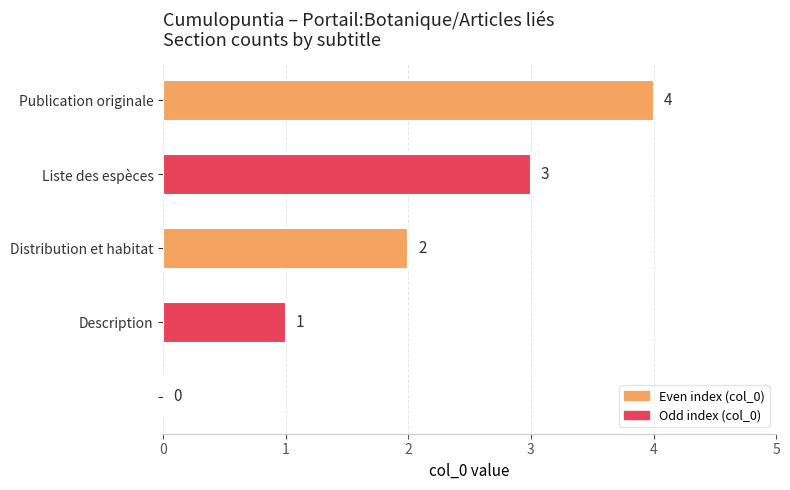

What is the maximum value shown in the chart?

4